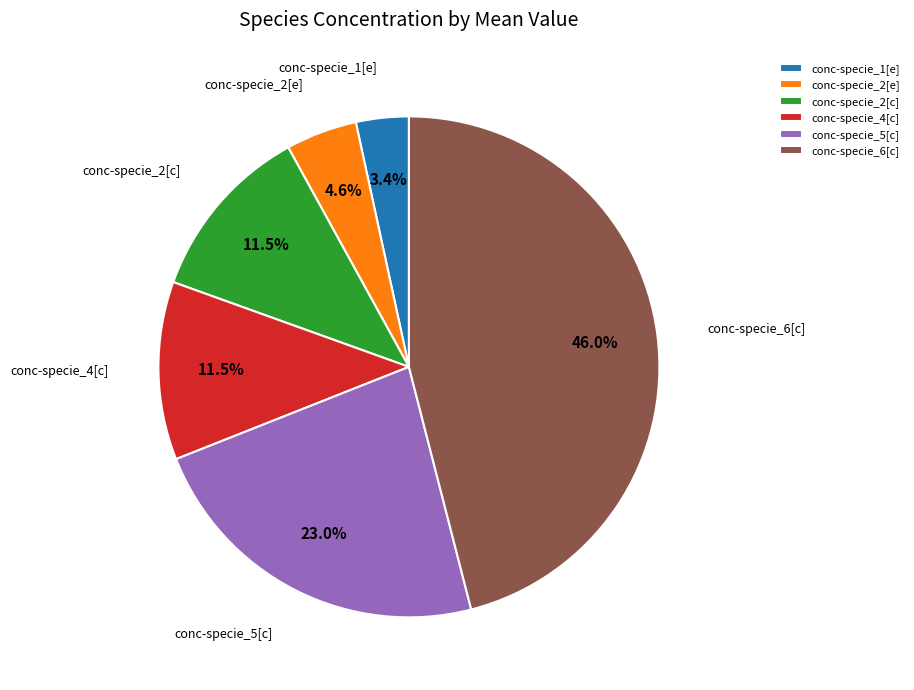

What percentage is NOT represented by conc-specie_2[c]?

88.5%